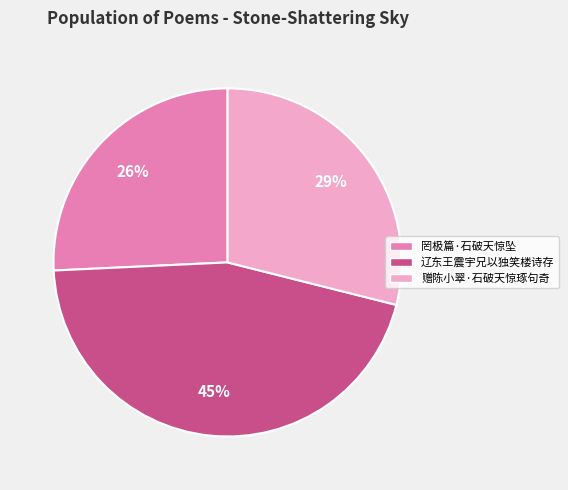

How many segments does this pie chart have?

3